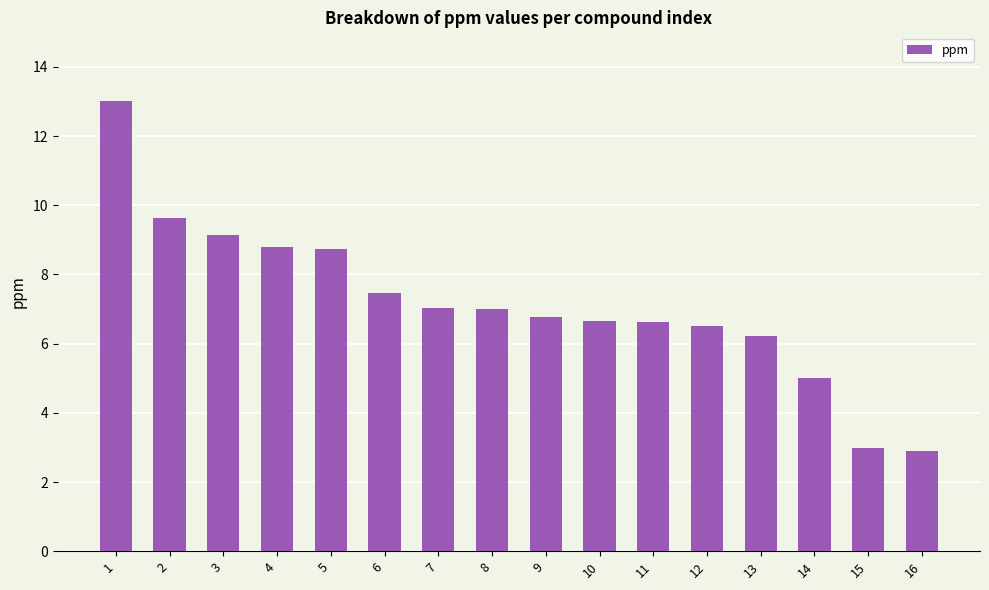

How many values are below 7?

8